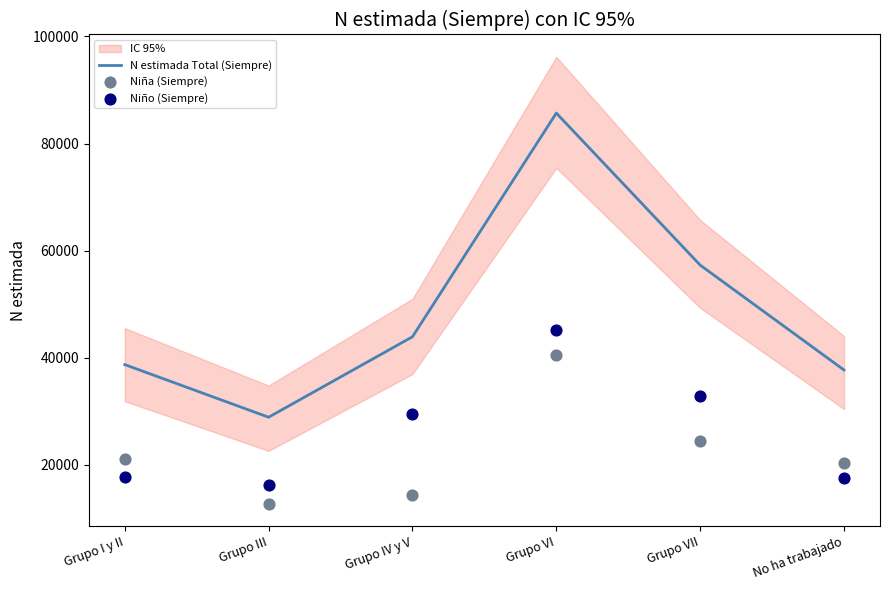

Is the value of Niña (Siempre) at Grupo I y II greater than the value of Niño (Siempre) at No ha trabajado?

Yes